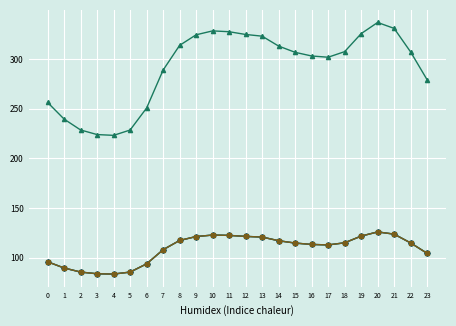

Is this an area chart (filled region under the line)?

No